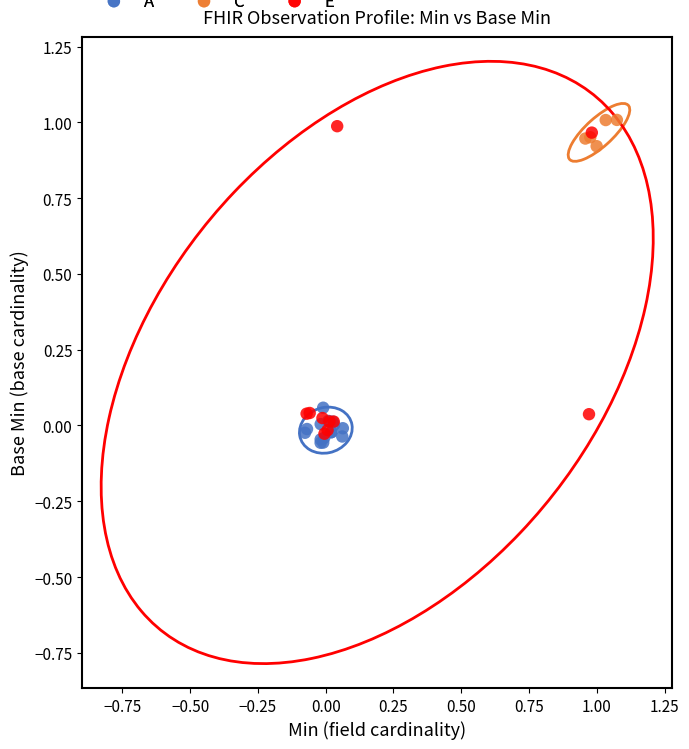

Which series contains the highest Y value?

C